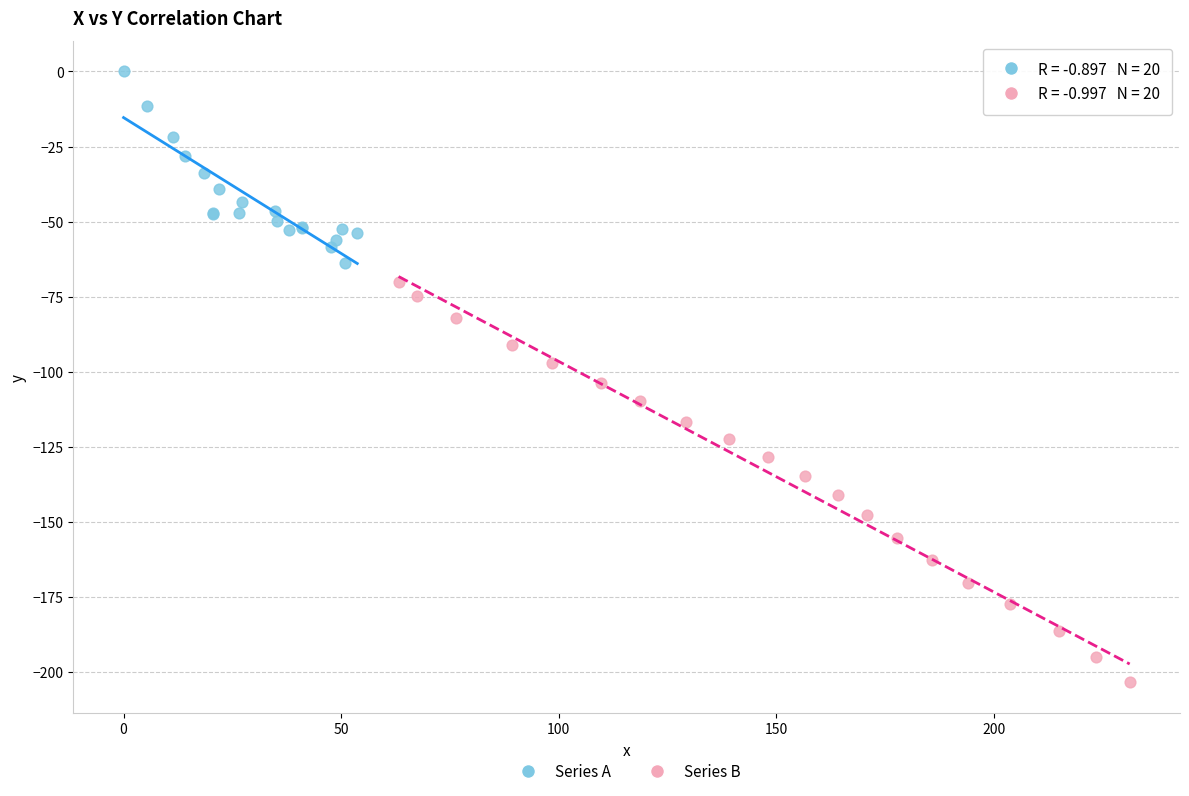

Which series contains the lowest Y value?

Series B